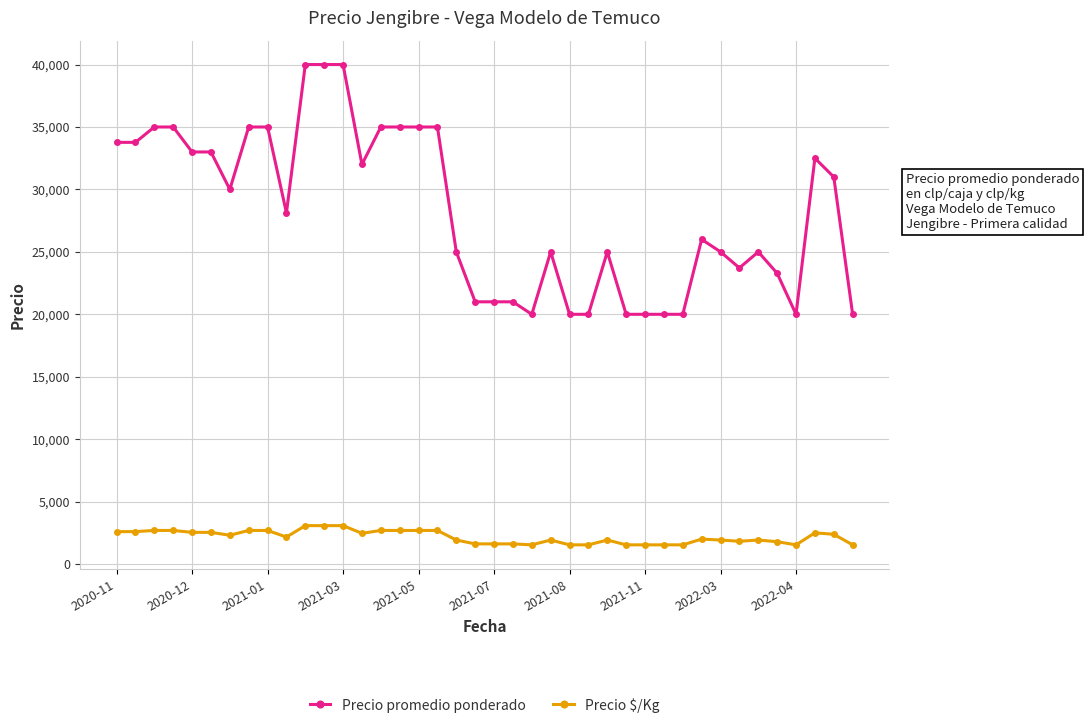

What is the value of the Precio $/Kg point at the 11th from the left?

3077